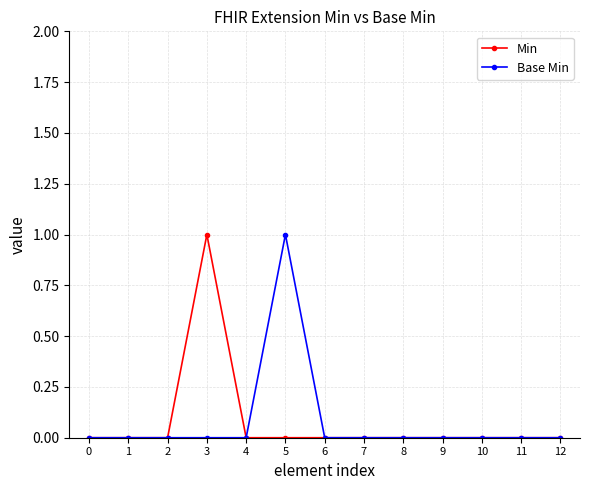

The Min series shows 0 at 12. True or false?

True